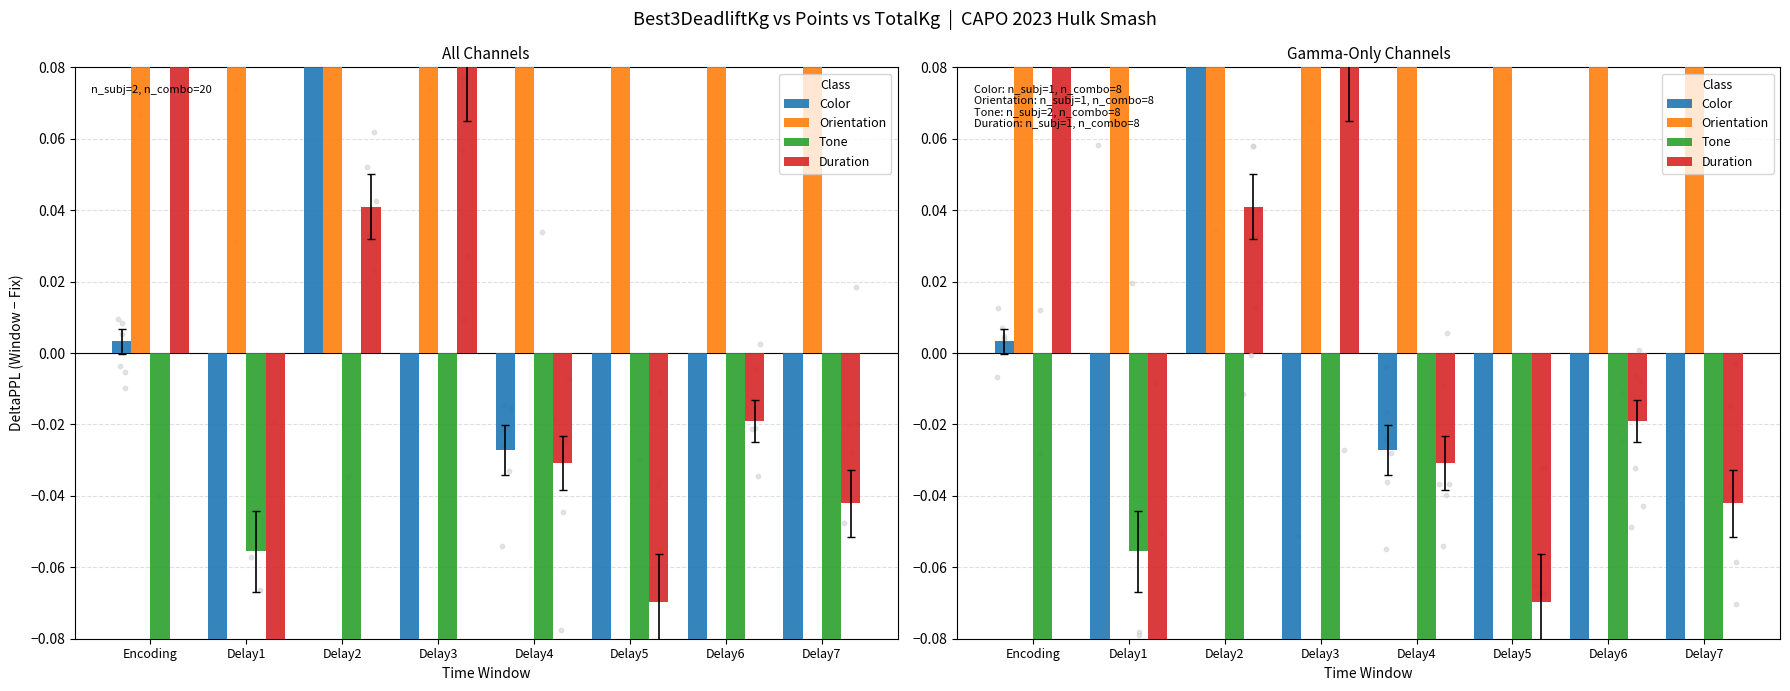

Which series reaches the maximum Y coordinate?

Orientation